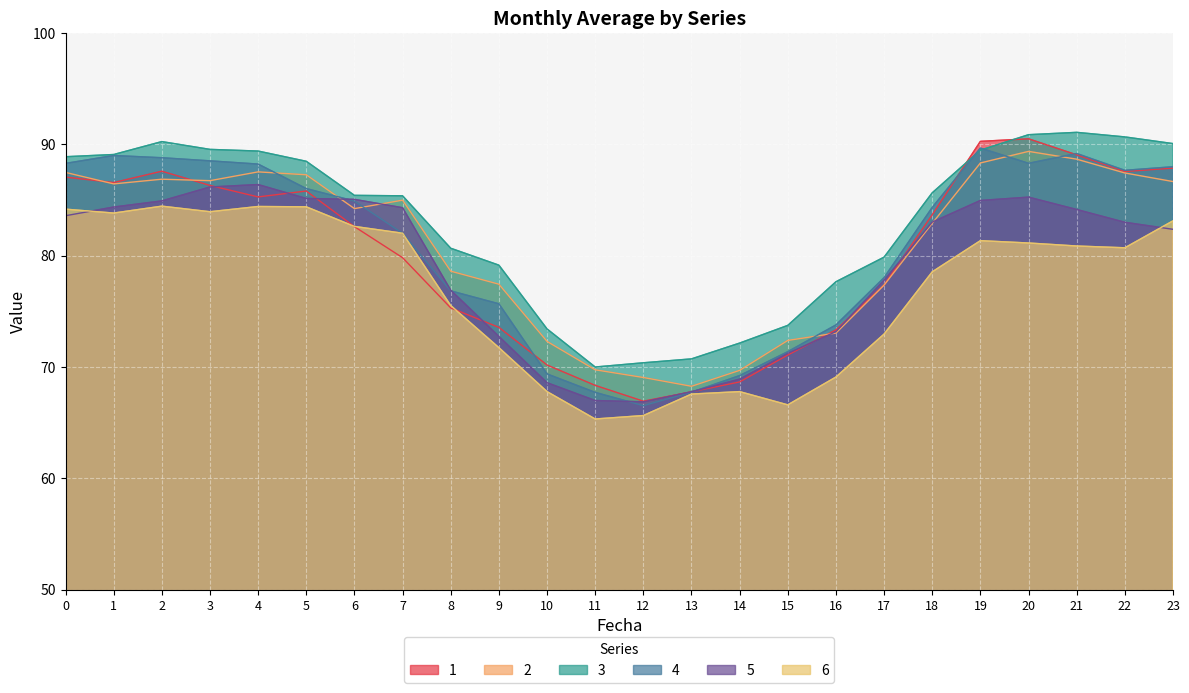

Reading left to right, extract all data points from this chart.

1: 0=87.1	1=86.6	2=87.6	3=86.3	4=85.3	5=85.8	6=82.6	7=79.8	8=75.3	9=73.6	10=70.2	11=68.4	12=66.9	13=67.8	14=68.7	15=71.1	16=73.3	17=77.4	18=83.7	19=90.3	20=90.5	21=89.1	22=87.6	23=87.9
2: 0=87.5	1=86.5	2=86.9	3=86.8	4=87.5	5=87.3	6=84.2	7=85.0	8=78.6	9=77.5	10=72.3	11=69.8	12=69.1	13=68.3	14=69.7	15=72.4	16=73.1	17=77.4	18=82.9	19=88.3	20=89.4	21=88.7	22=87.4	23=86.7
3: 0=88.9	1=89.1	2=90.3	3=89.6	4=89.4	5=88.5	6=85.4	7=85.4	8=80.7	9=79.2	10=73.4	11=70.0	12=70.4	13=70.7	14=72.2	15=73.8	16=77.7	17=79.9	18=85.7	19=89.5	20=90.9	21=91.1	22=90.7	23=90.1
4: 0=88.3	1=89.0	2=88.8	3=88.5	4=88.2	5=86.0	6=84.9	7=82.0	8=76.8	9=75.7	10=69.4	11=67.7	12=66.5	13=67.8	14=69.2	15=71.4	16=73.8	17=78.0	18=84.3	19=89.7	20=88.3	21=89.2	22=87.7	23=88.0
5: 0=83.6	1=84.4	2=84.9	3=86.2	4=86.4	5=85.2	6=85.1	7=84.3	8=76.9	9=72.8	10=68.6	11=67.0	12=66.9	13=67.8	14=68.9	15=71.2	16=73.2	17=77.8	18=83.0	19=85.0	20=85.3	21=84.2	22=83.0	23=82.4
6: 0=84.2	1=83.8	2=84.5	3=84.0	4=84.4	5=84.4	6=82.6	7=82.0	8=75.5	9=71.8	10=67.8	11=65.3	12=65.7	13=67.6	14=67.8	15=66.6	16=69.1	17=73.0	18=78.6	19=81.4	20=81.2	21=80.9	22=80.7	23=83.1